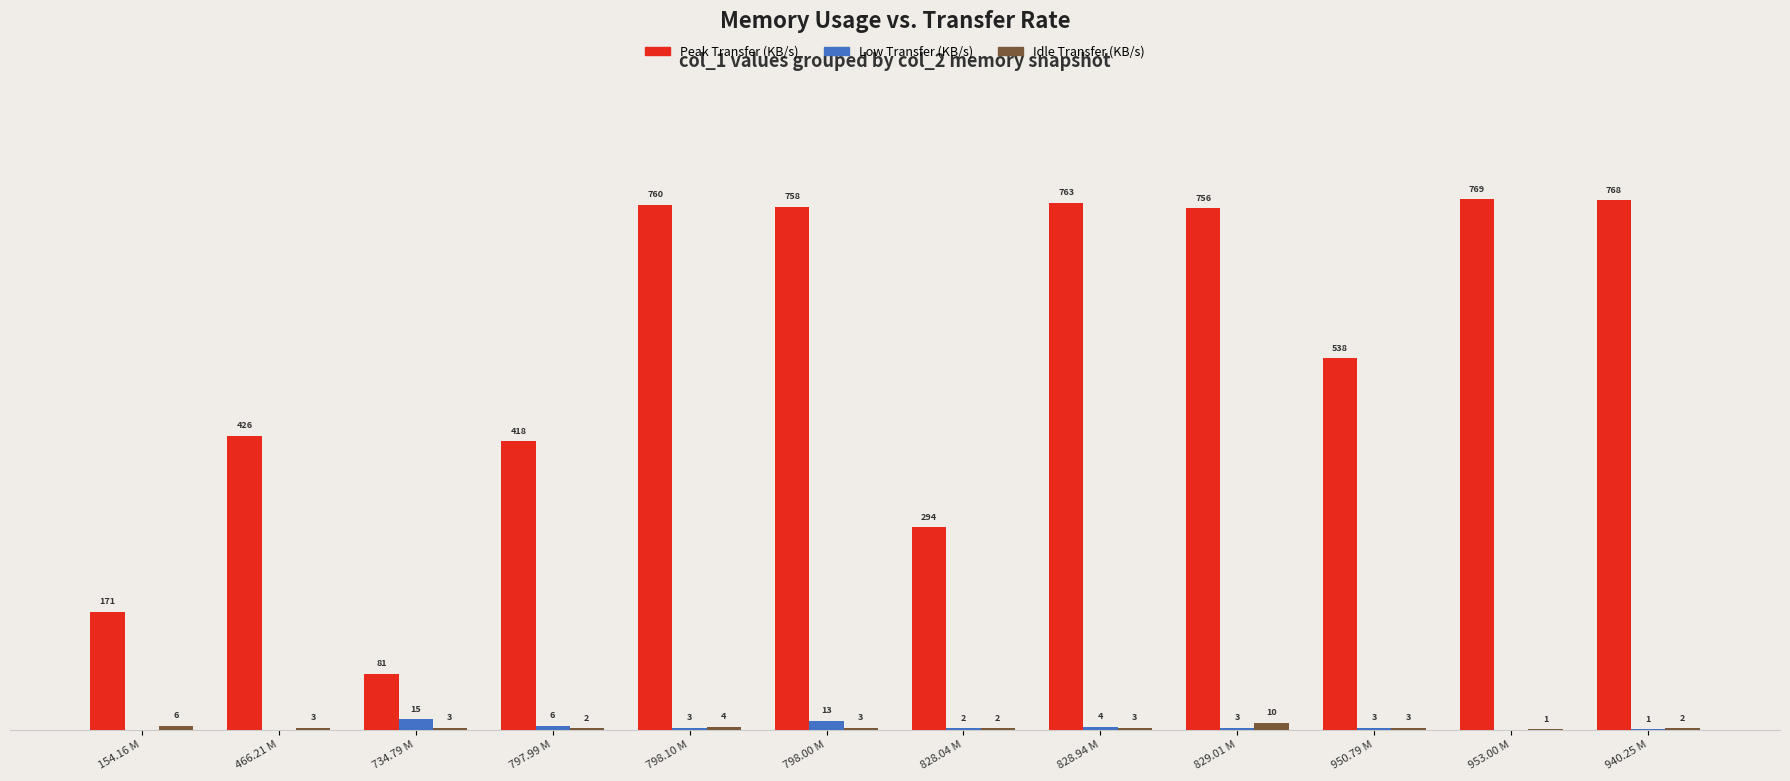

Are the bars grouped side by side (vs. stacked)?

Yes